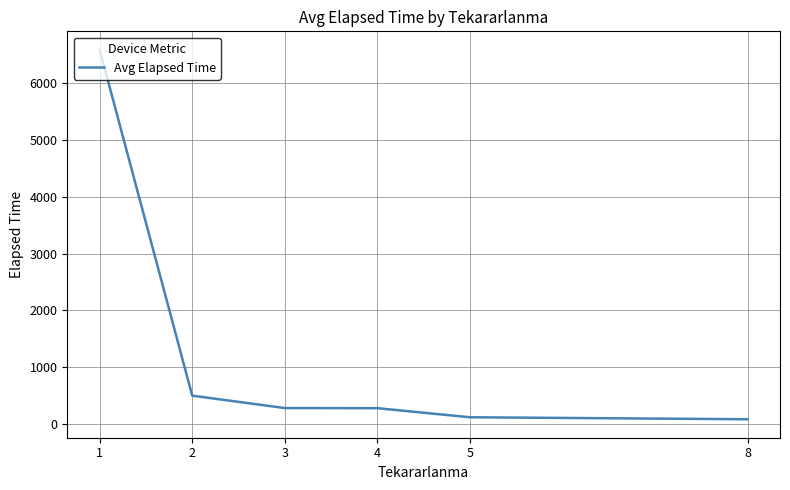

What is the greatest value displayed?

6592.3